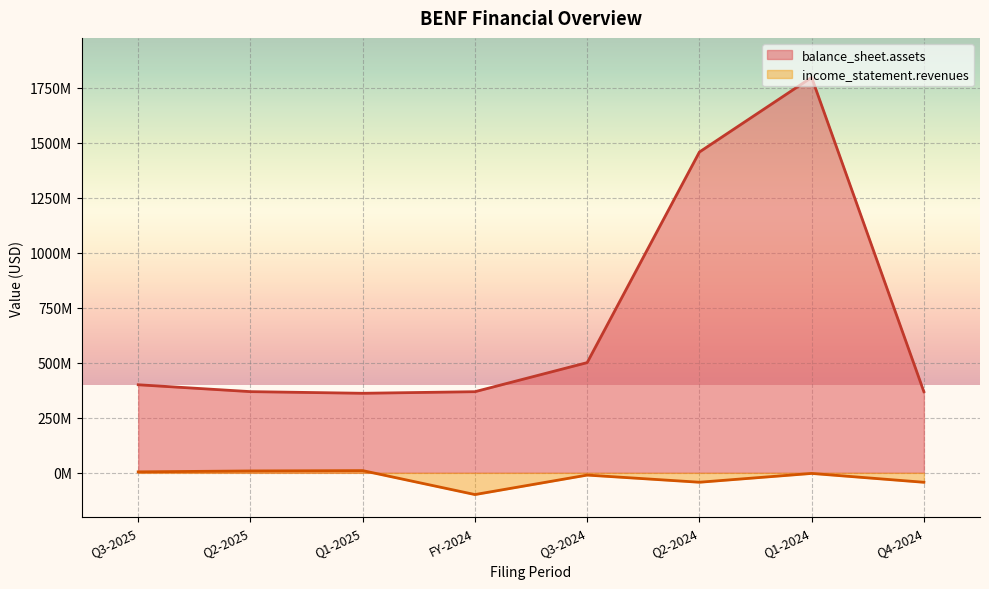

What position from the left is Q2-2024?

6